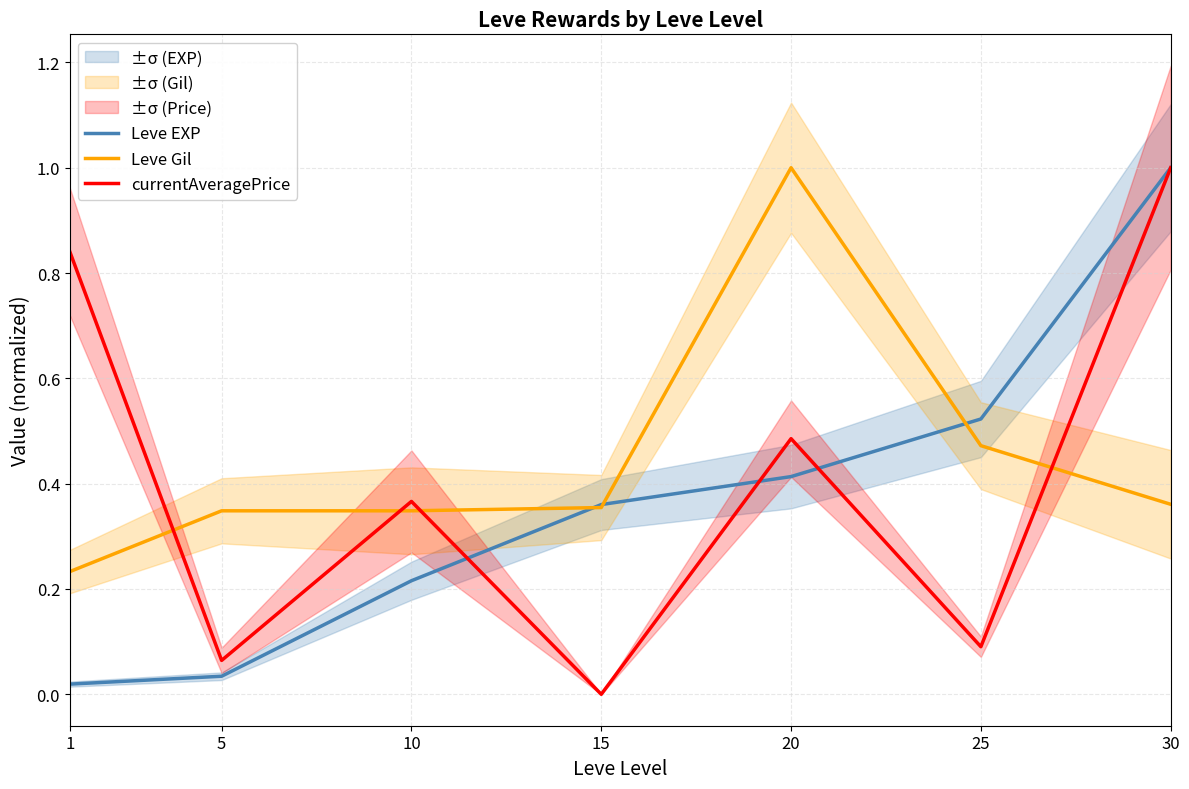

How many intersections are there between currentAveragePrice and Leve EXP?

3